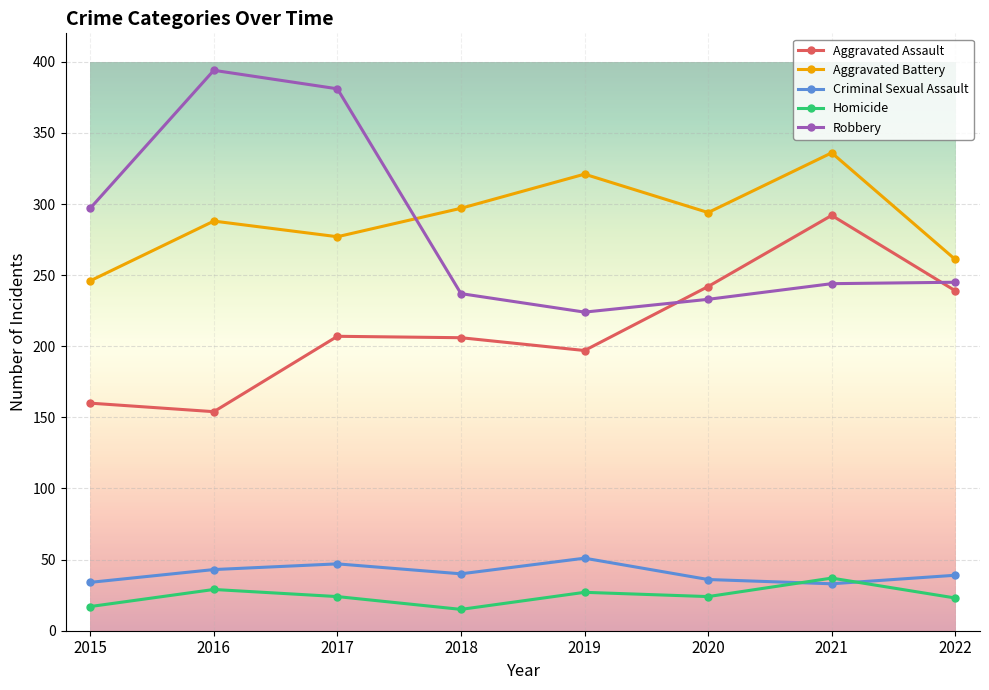

What is the sum of the Aggravated Assault values at 2017 and 2018?

413